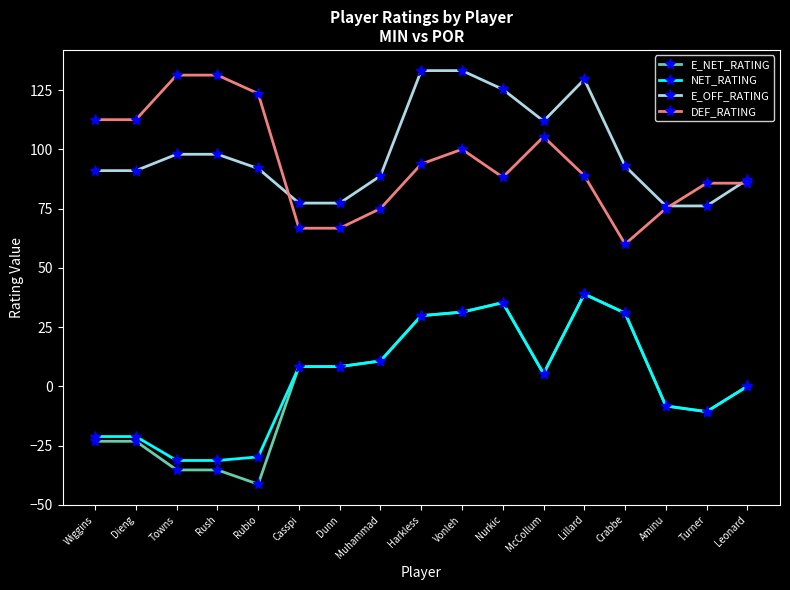

What value does the NET_RATING series have at Crabbe?

30.9